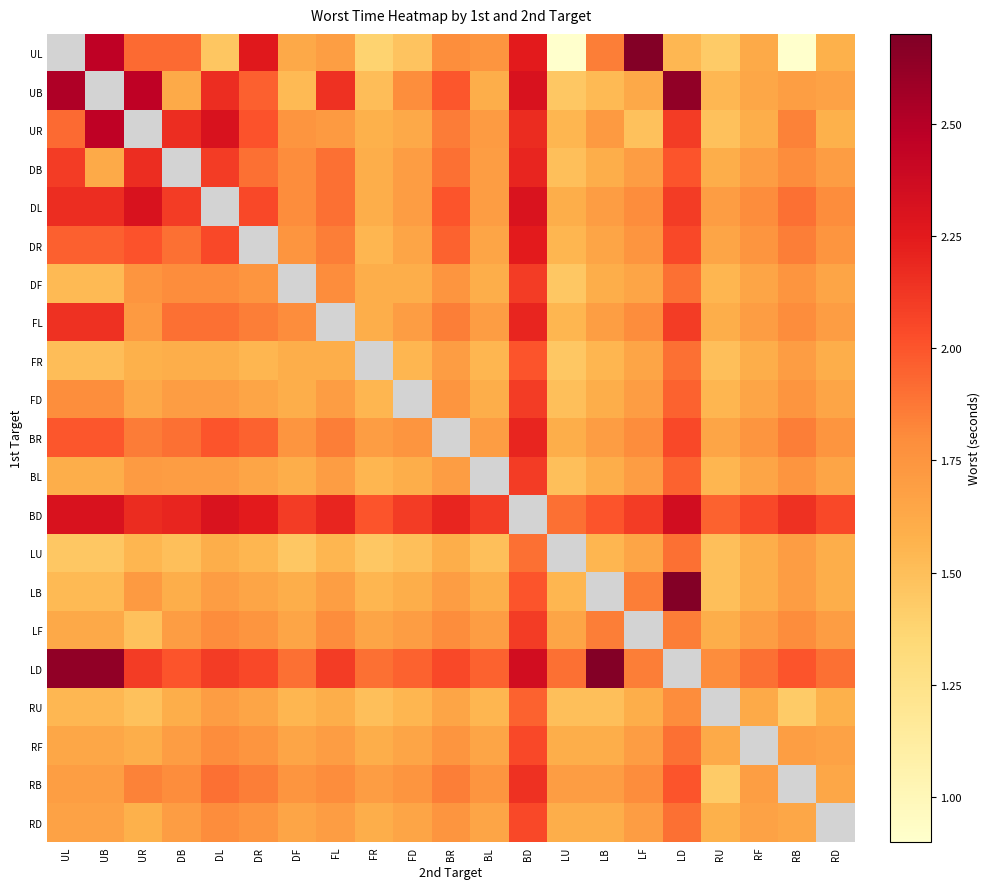

What is the lowest value of the BL series?

1.5